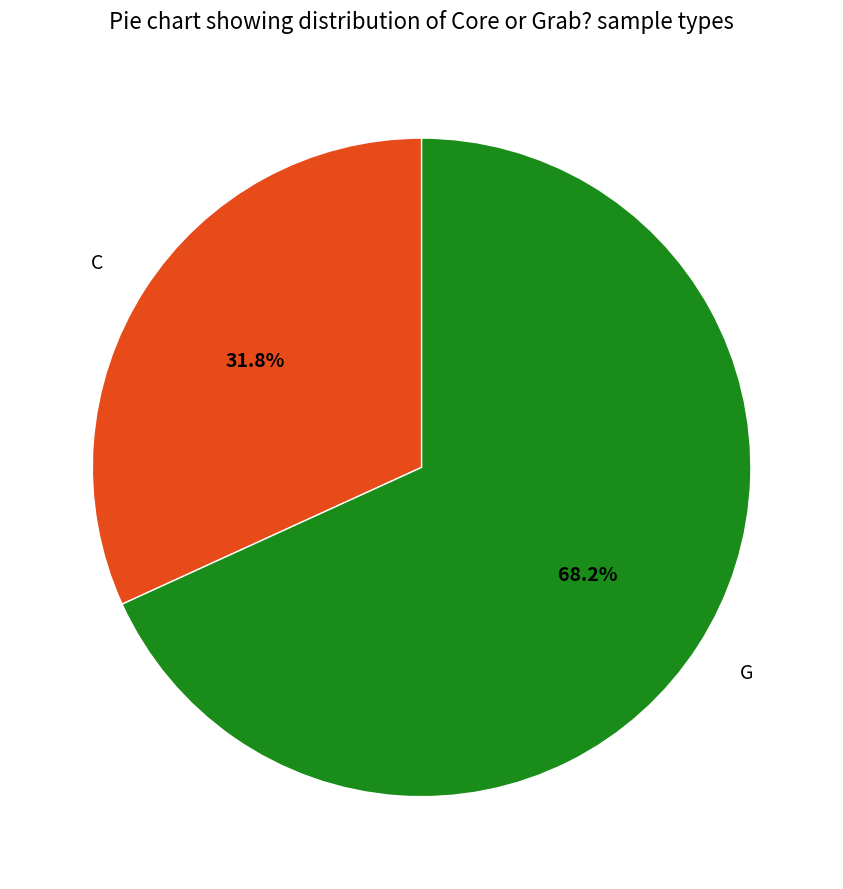

Does C account for over 50% of the chart?

No